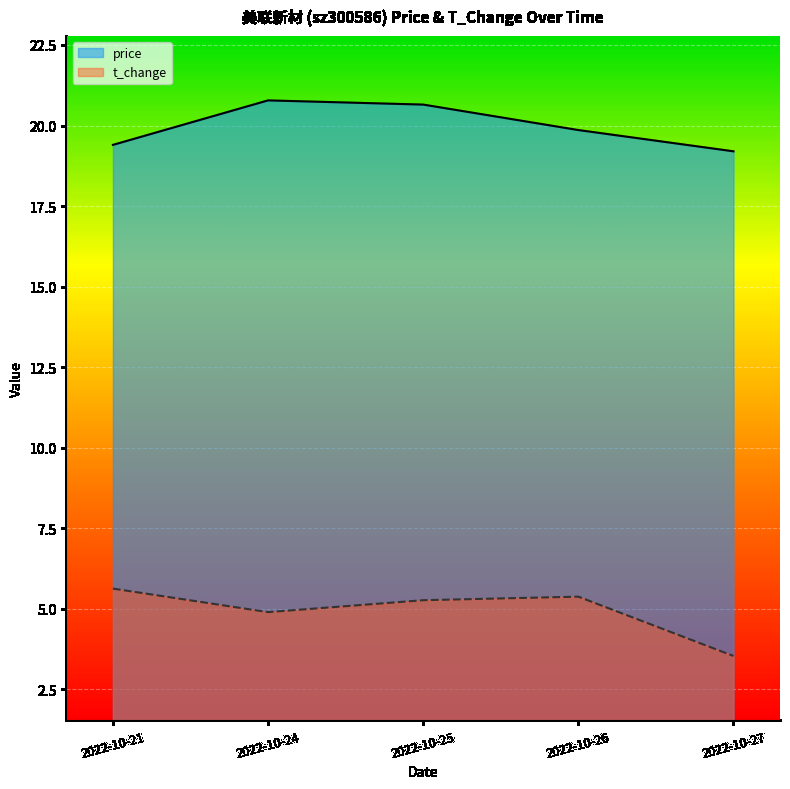

True or false: t_change and price intersect in this chart.

False